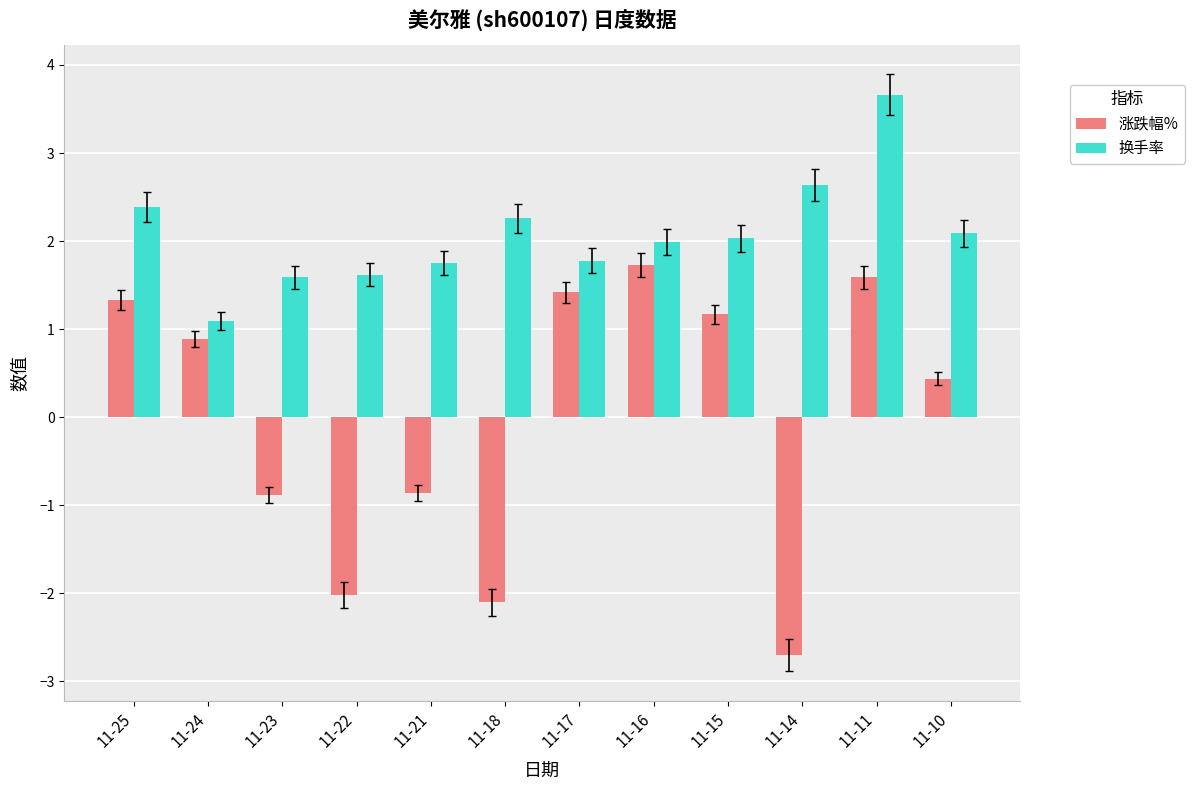

Which series has the largest range (max minus min)?

涨跌幅%